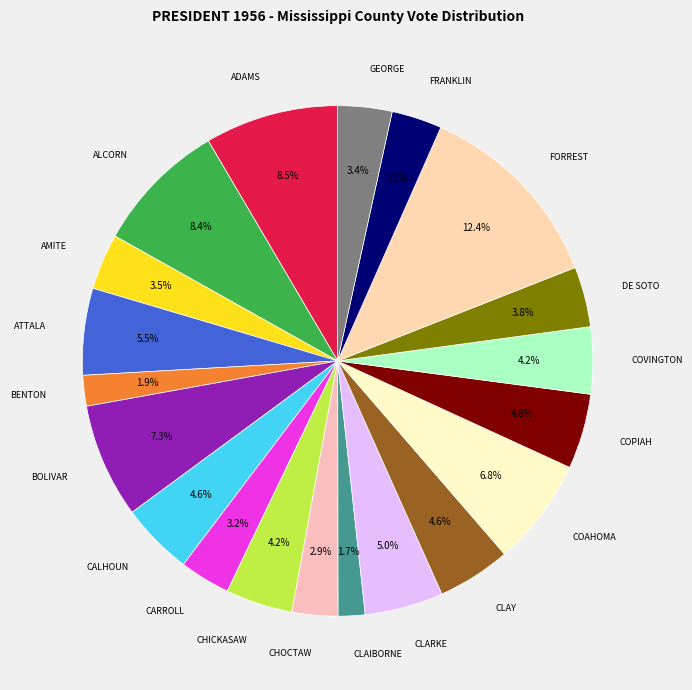

How many segments does this pie chart have?

20